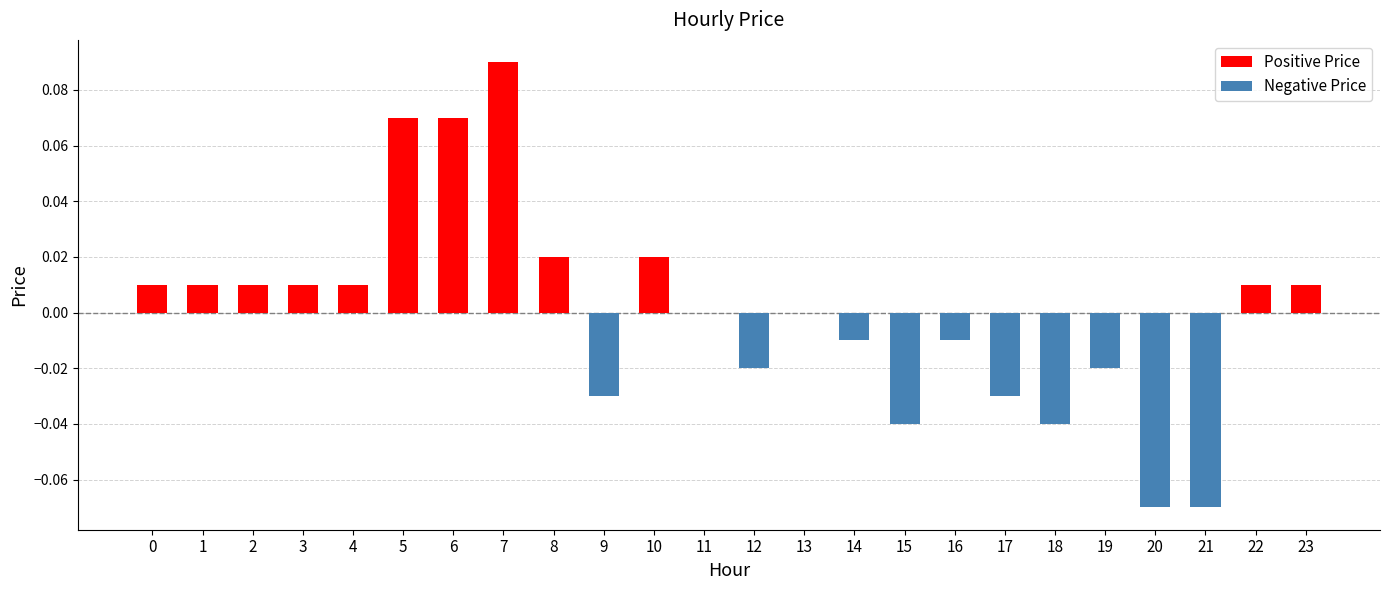

Rank the categories by value from highest to lowest.

7, 5, 6, 8, 10, 0, 1, 2, 3, 4, 22, 23, 11, 13, 14, 16, 12, 19, 9, 17, 15, 18, 20, 21